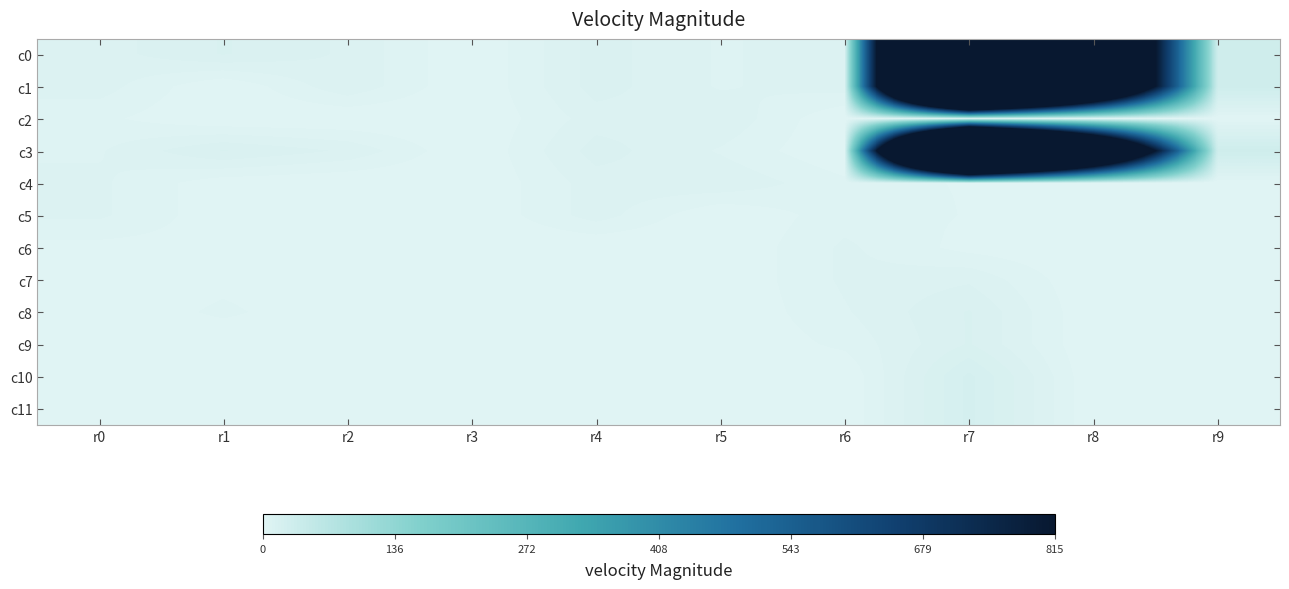

Reading left to right, extract all data points from this chart.

c0: r0=8	r1=13	r2=9	r3=0	r4=11	r5=6	r6=8	r7=3158	r8=1600	r9=30
c1: r0=8	r1=0	r2=9	r3=0	r4=11	r5=6	r6=8	r7=3158	r8=1600	r9=30
c2: r0=4	r1=0	r2=0	r3=0	r4=8	r5=9	r6=0	r7=8	r8=0	r9=0
c3: r0=6	r1=13	r2=9	r3=0	r4=11	r5=6	r6=0	r7=3158	r8=1600	r9=30
c4: r0=7	r1=1	r2=0	r3=0	r4=8	r5=9	r6=4	r7=3	r8=0	r9=0
c5: r0=7	r1=1	r2=0	r3=0	r4=8	r5=0	r6=5	r7=3	r8=0	r9=0
c6: r0=2	r1=2	r2=0	r3=0	r4=0	r5=0	r6=7	r7=2	r8=0	r9=0
c7: r0=0	r1=2	r2=0	r3=0	r4=0	r5=0	r6=7	r7=9	r8=0	r9=0
c8: r0=0	r1=4	r2=0	r3=0	r4=0	r5=0	r6=6	r7=13	r8=0	r9=0
c9: r0=0	r1=0	r2=0	r3=0	r4=0	r5=0	r6=4	r7=13	r8=0	r9=0
c10: r0=0	r1=0	r2=2	r3=0	r4=0	r5=0	r6=0	r7=20	r8=0	r9=0
c11: r0=0	r1=0	r2=2	r3=0	r4=0	r5=0	r6=0	r7=20	r8=0	r9=0